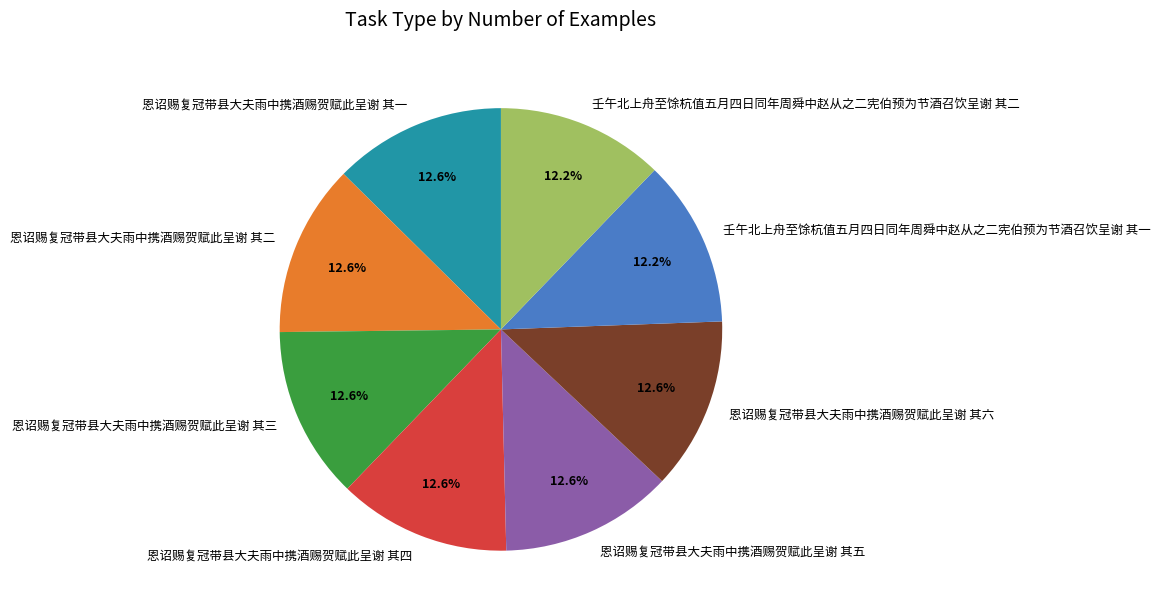

What percentage is the 恩诏赐复冠带县大夫雨中携酒赐贺赋此呈谢 其五 slice, to the nearest percent?

13%